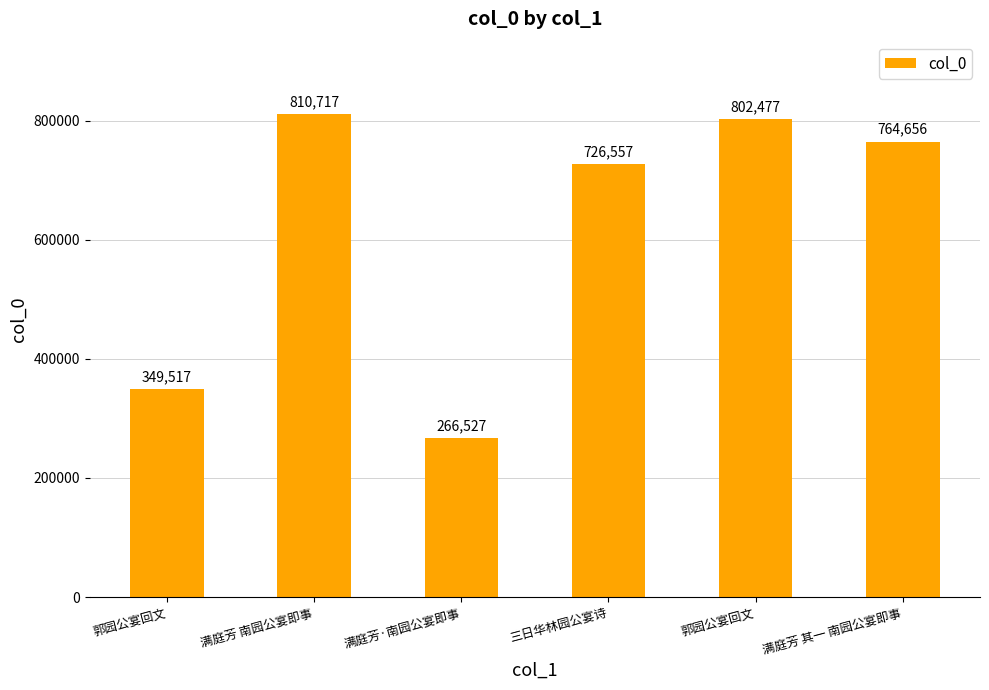

The value at 三日华林园公宴诗 is 1196050. True or false?

False